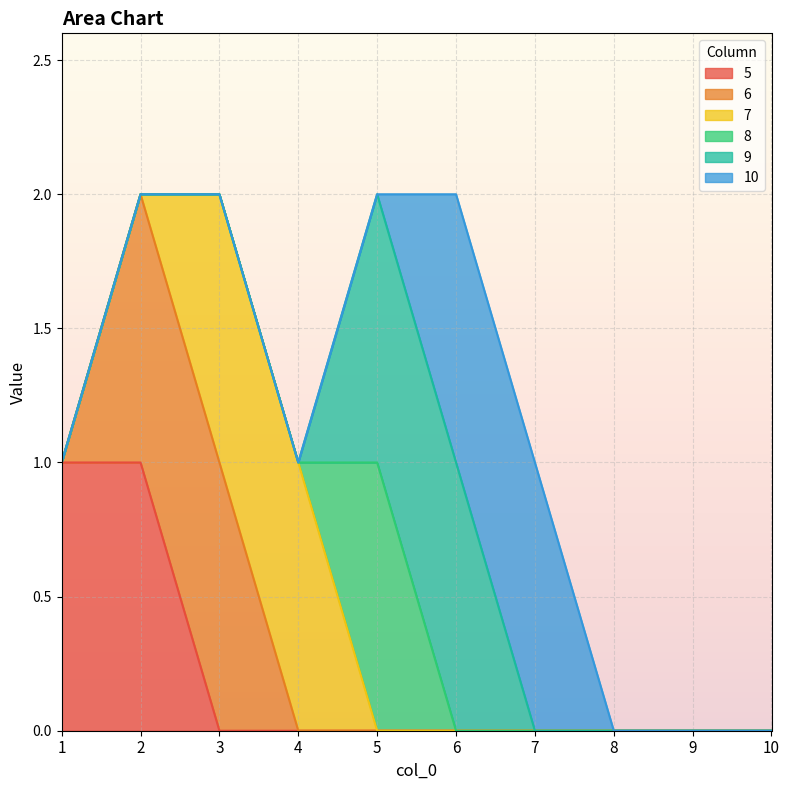

What are all the series names shown in the legend?

5, 6, 7, 8, 9, 10